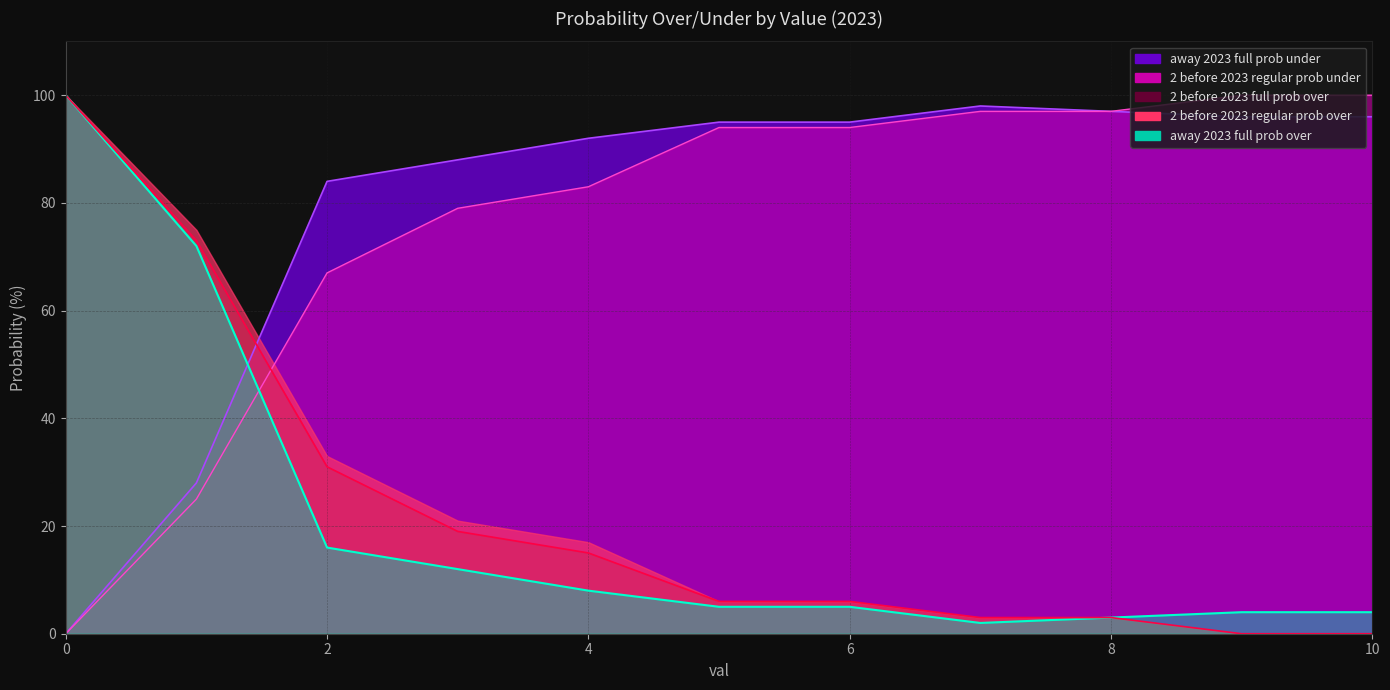

Which series ends up on top after the final intersection of away 2023 full prob under and away 2023 full prob over?

away 2023 full prob over